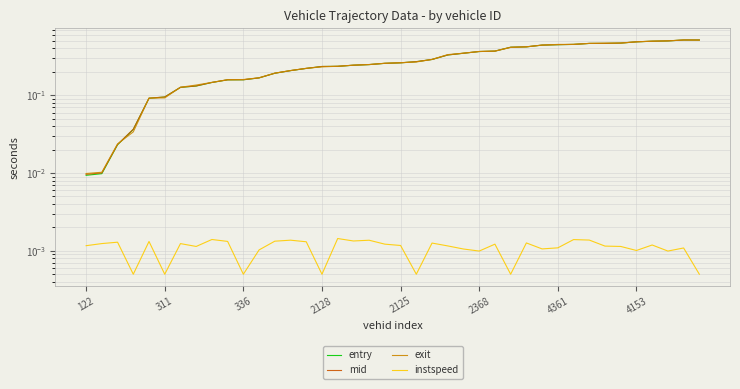

Is it true that exit equals 0.1 at 9?

False